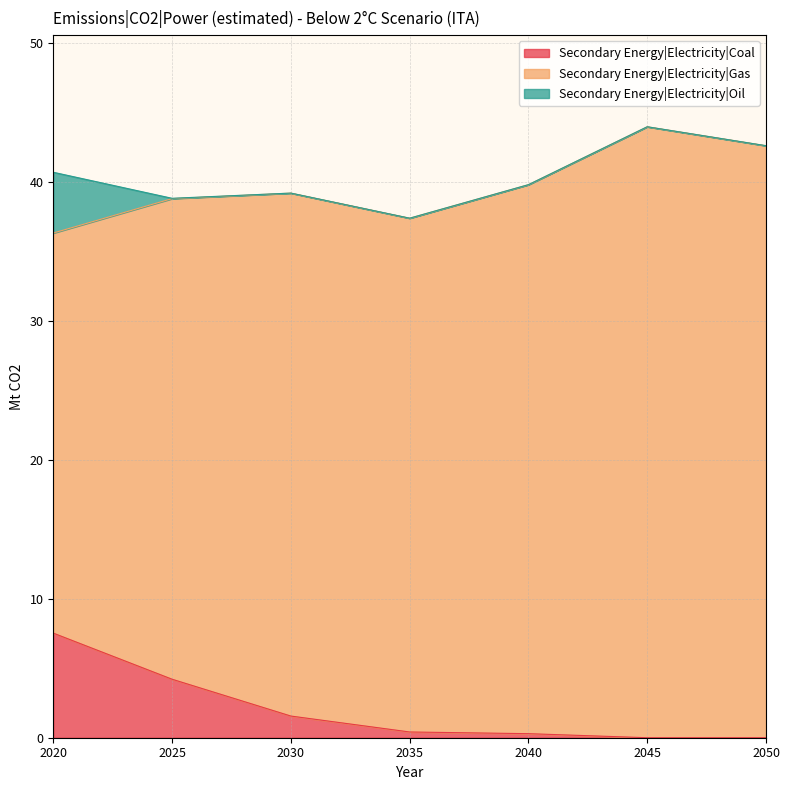

What is the highest value of the Secondary Energy|Electricity|Gas series?

44.0